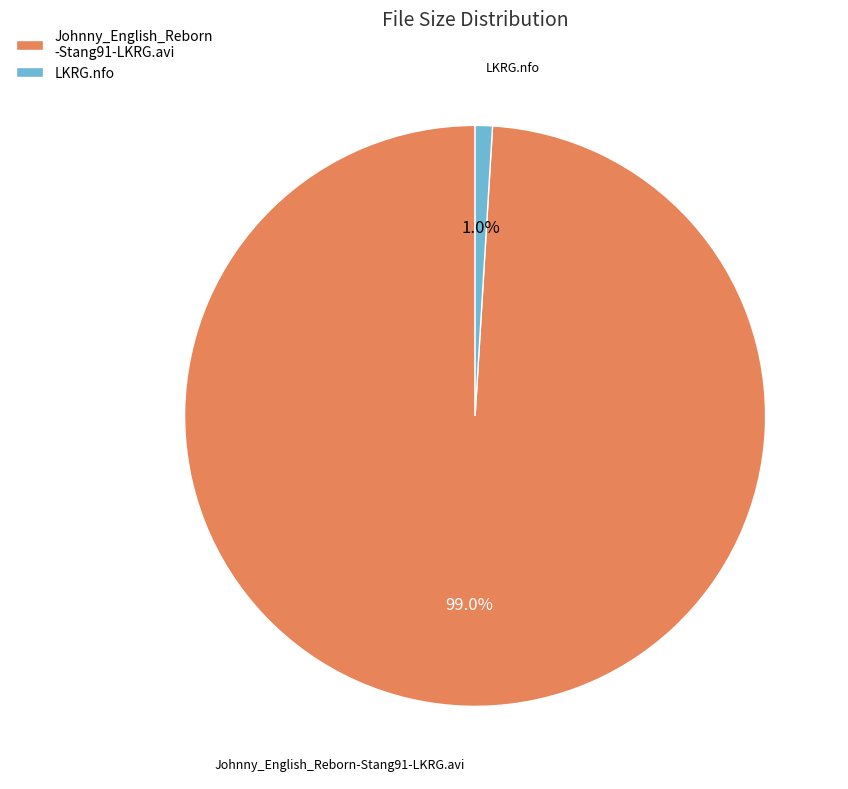

The LKRG.nfo slice represents 8% of the pie. True or false?

False